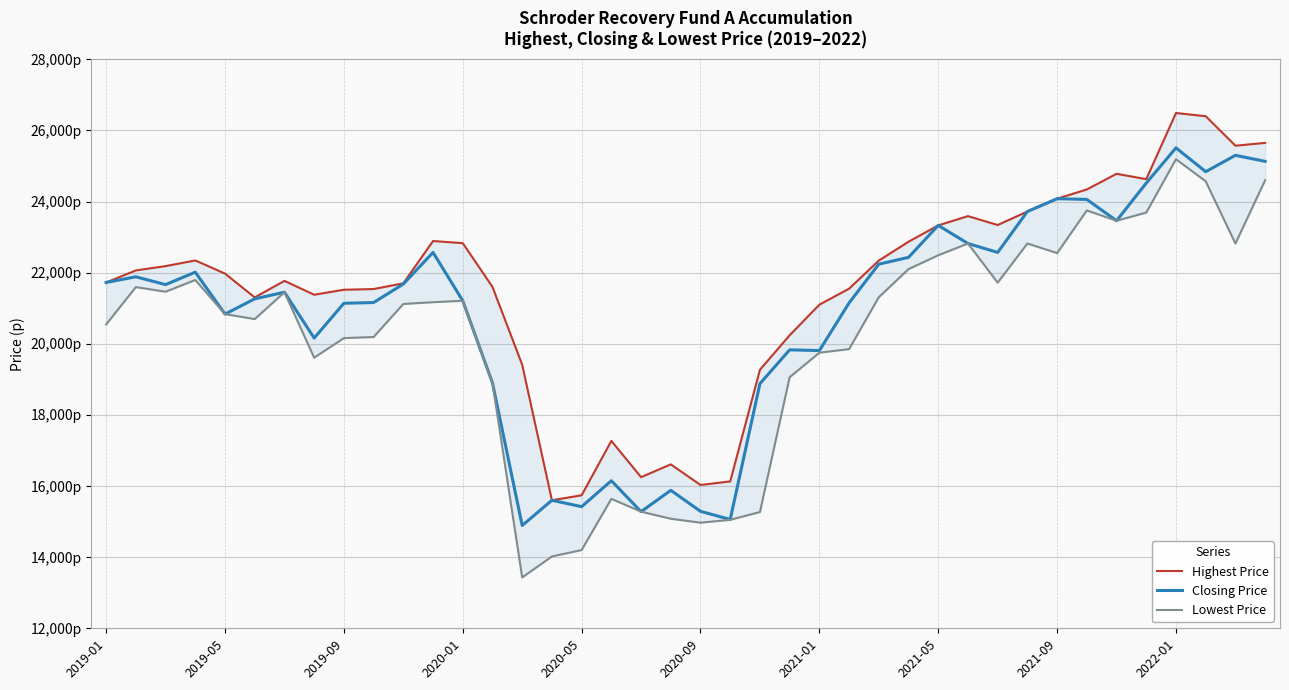

Is the value of Lowest Price at 2020-09 greater than the value of Closing Price at 2021-09?

No